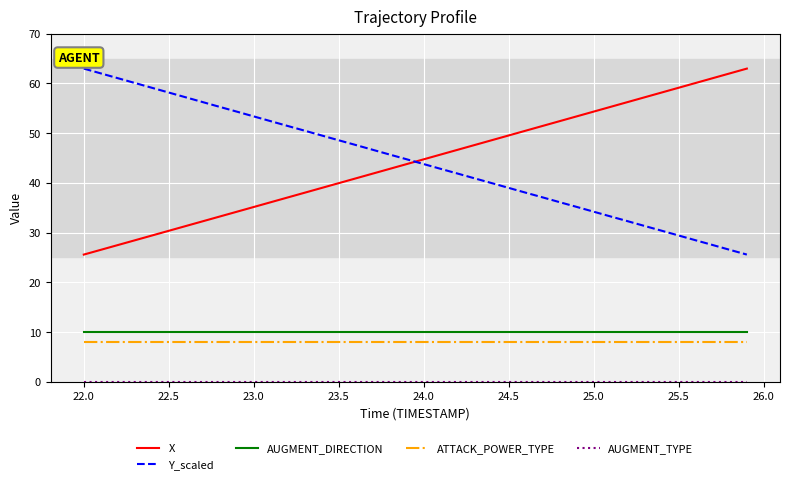

What is the greatest value displayed?

63.0